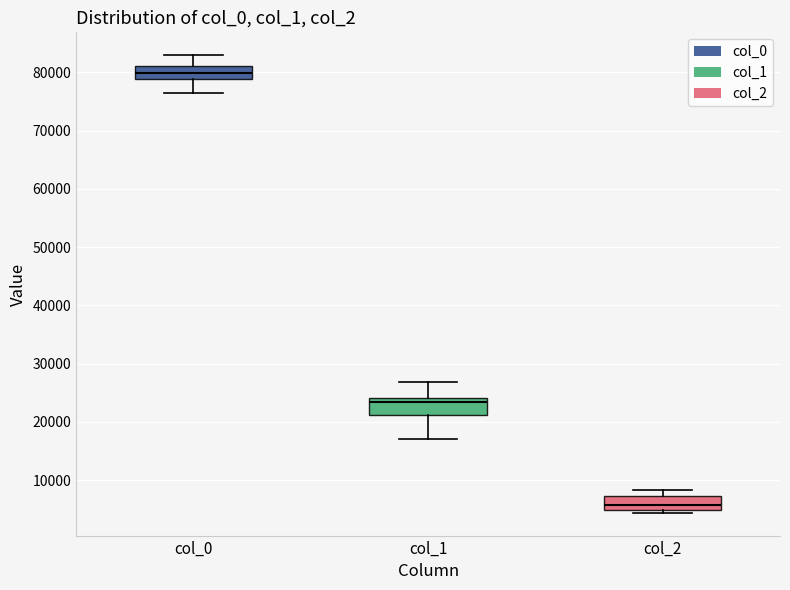

Which box's median line is the lowest?

col_2